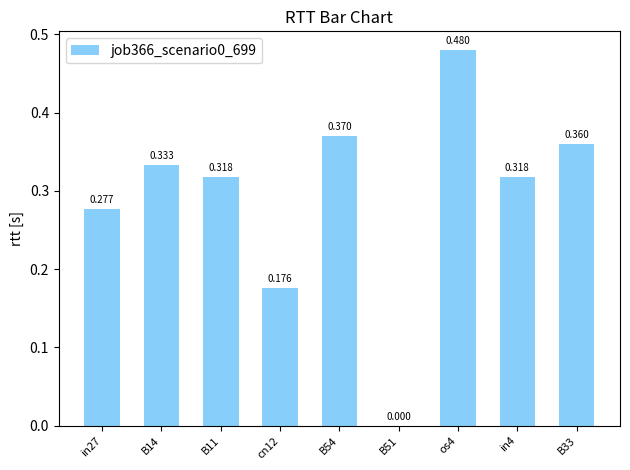

What is the difference between the maximum and minimum values?

0.5